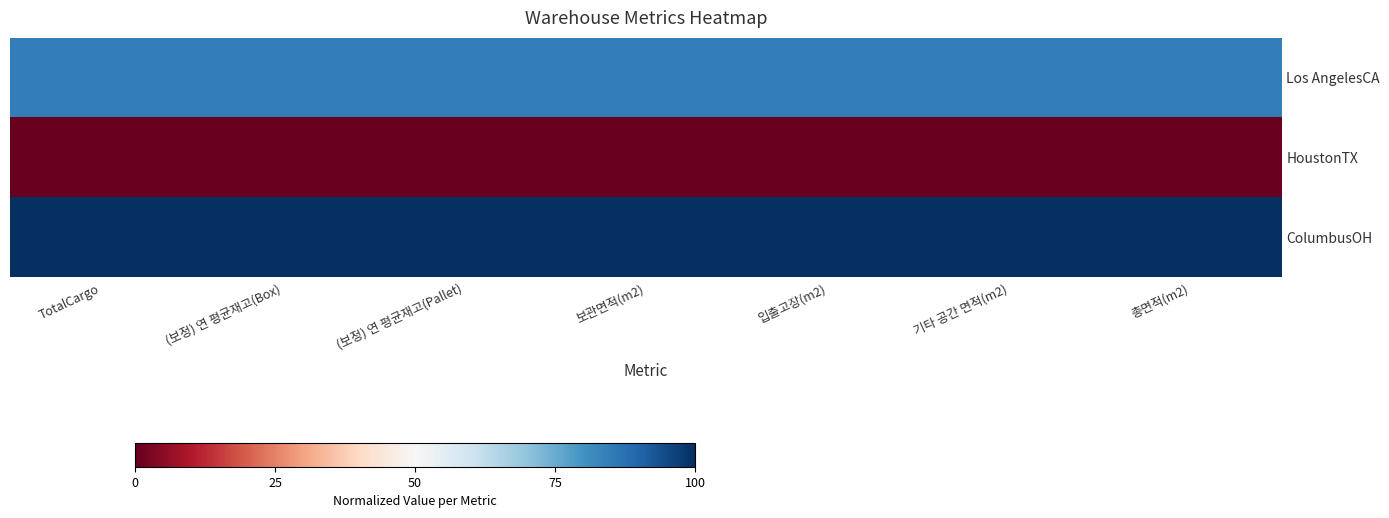

Which series has the largest range (max minus min)?

Los AngelesCA